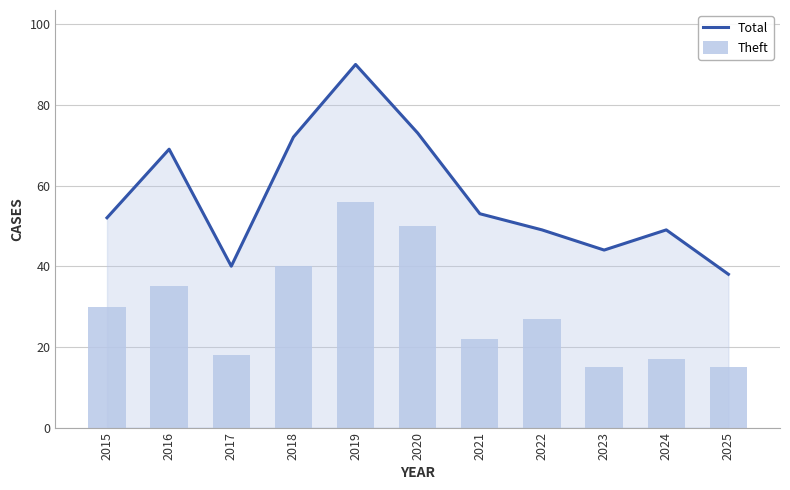

How many groups of bars are there?

11